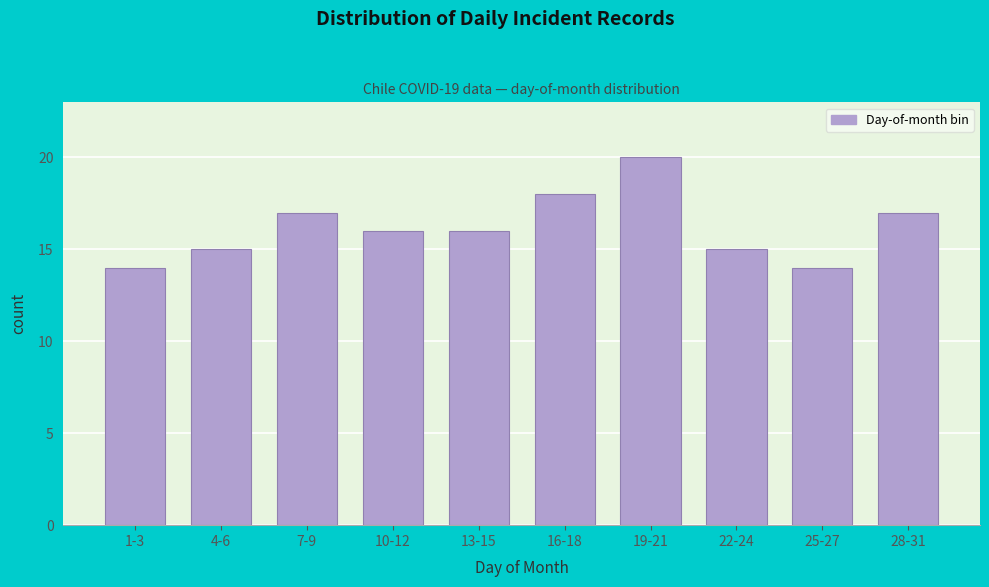

Reading right to left, list all the values displayed in this chart.

28-31=17	25-27=14	22-24=15	19-21=20	16-18=18	13-15=16	10-12=16	7-9=17	4-6=15	1-3=14